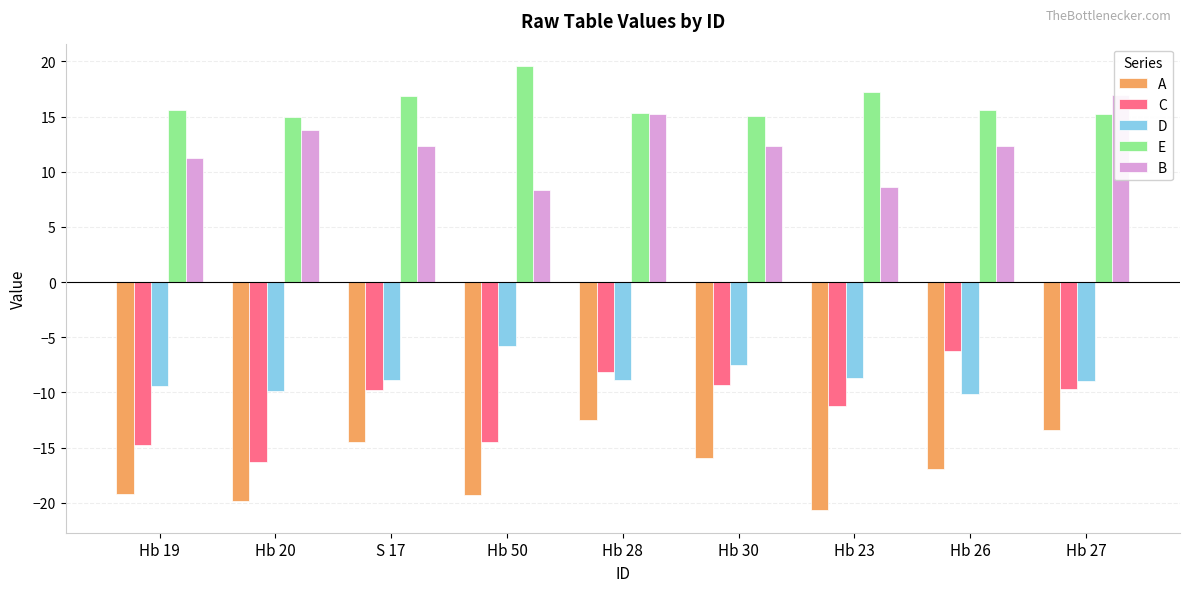

Are the bars horizontal?

No